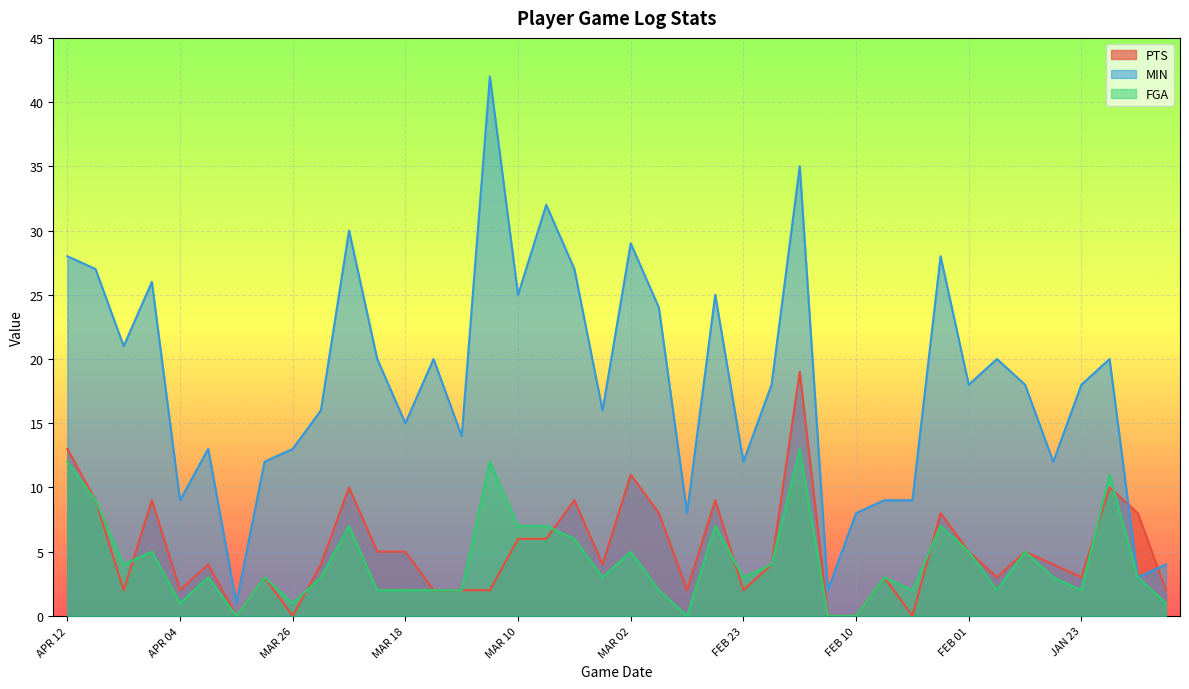

What is the difference between the MIN values at FEB 13 and MAR 18?

20